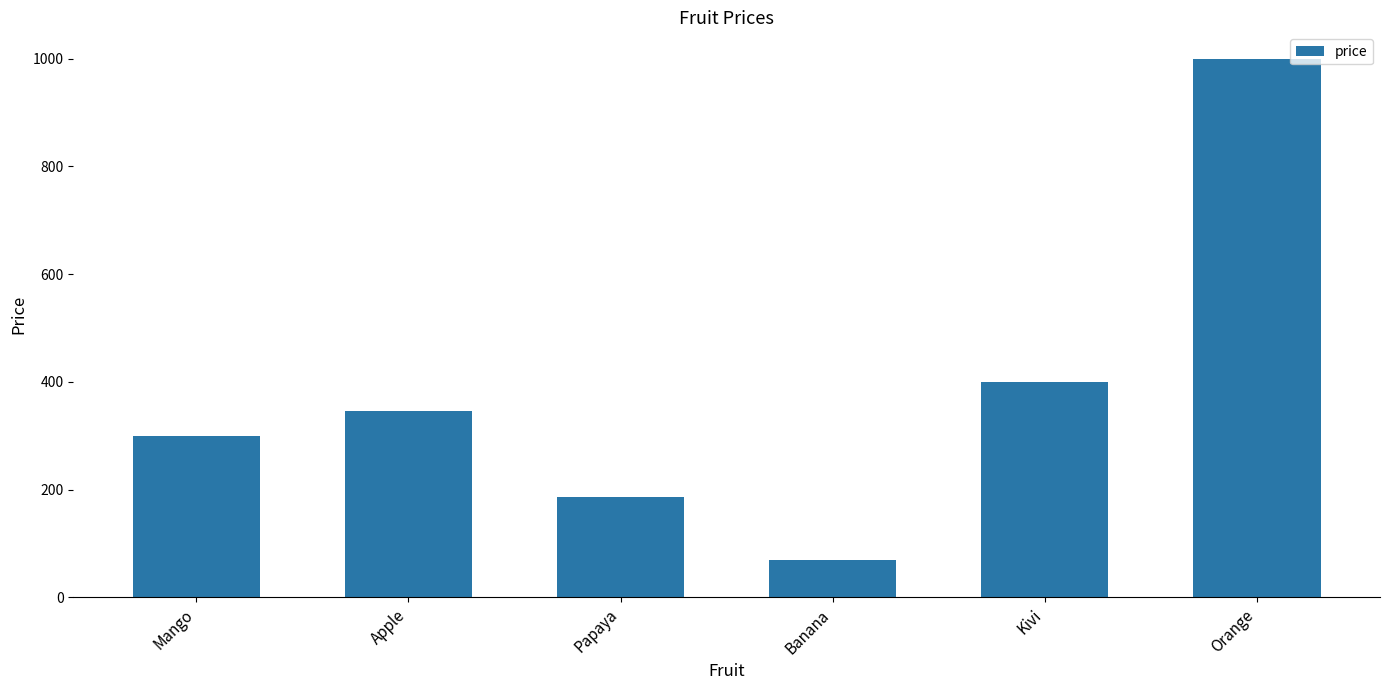

At which category does the chart reach its peak across all series?

Orange